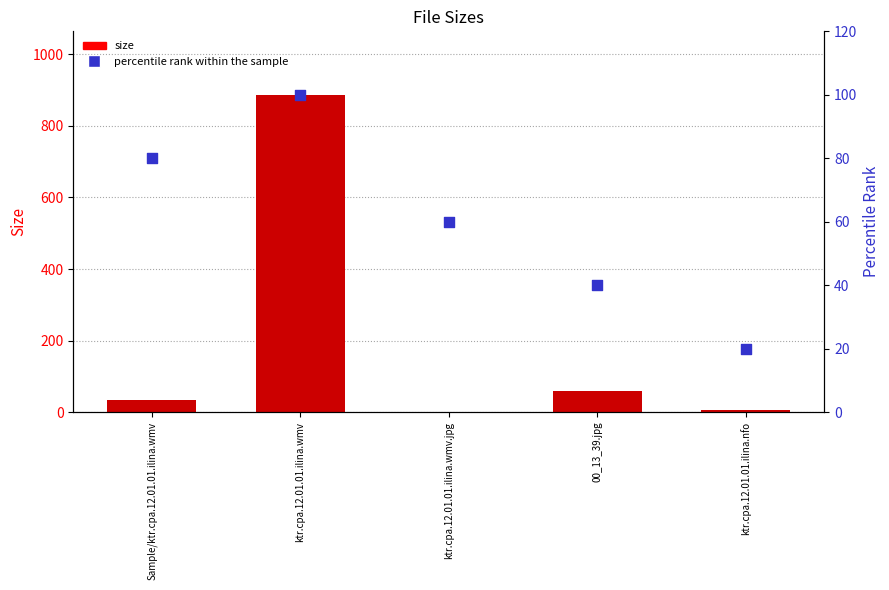

Which series has the largest total across all categories?

Size